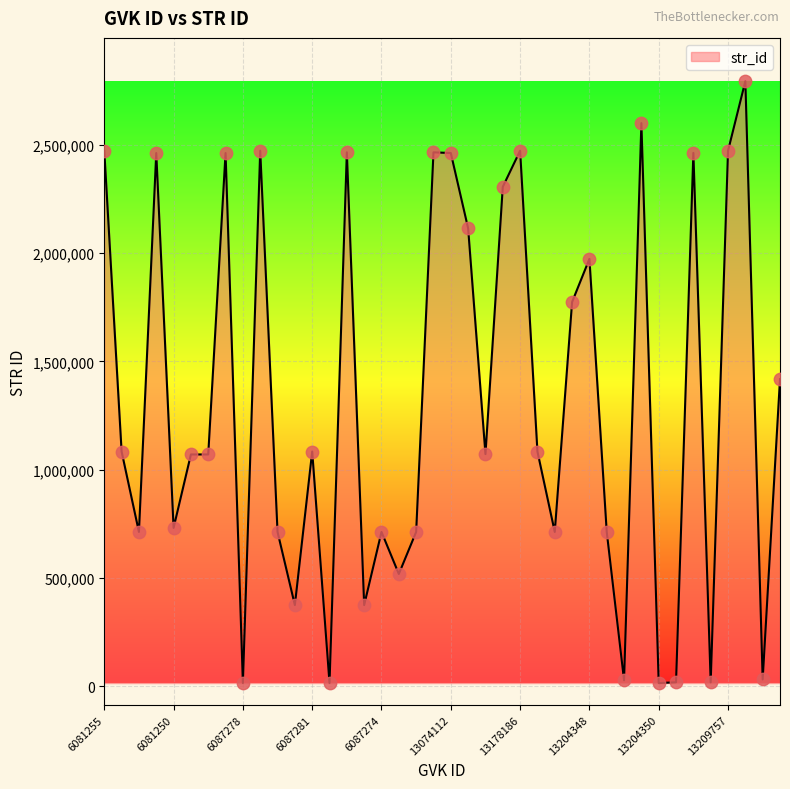

What is the greatest value displayed?

2793690